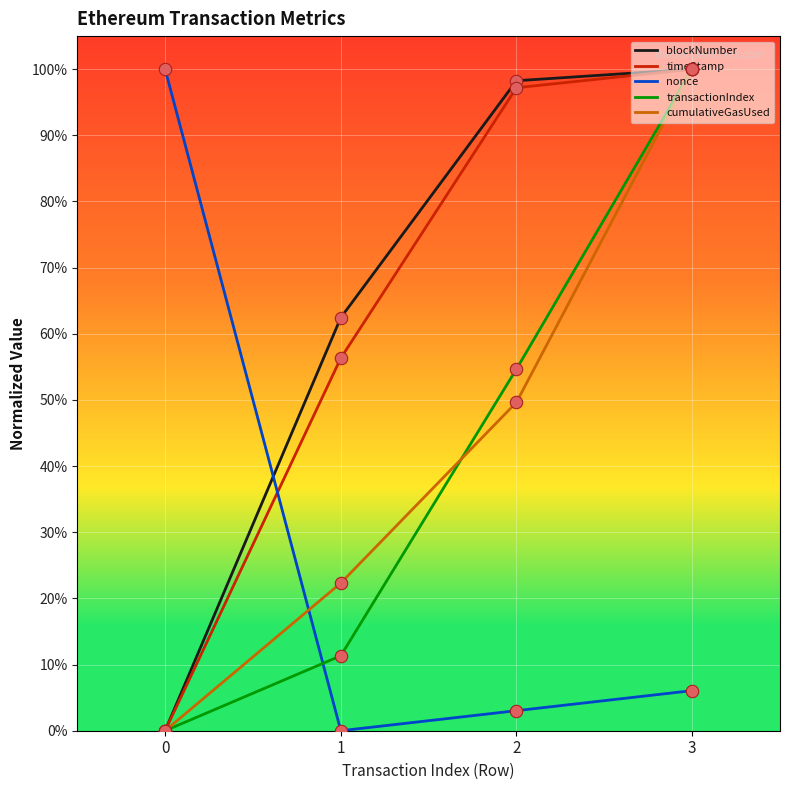

What are all the series names shown in the legend?

blockNumber, timeStamp, nonce, transactionIndex, cumulativeGasUsed